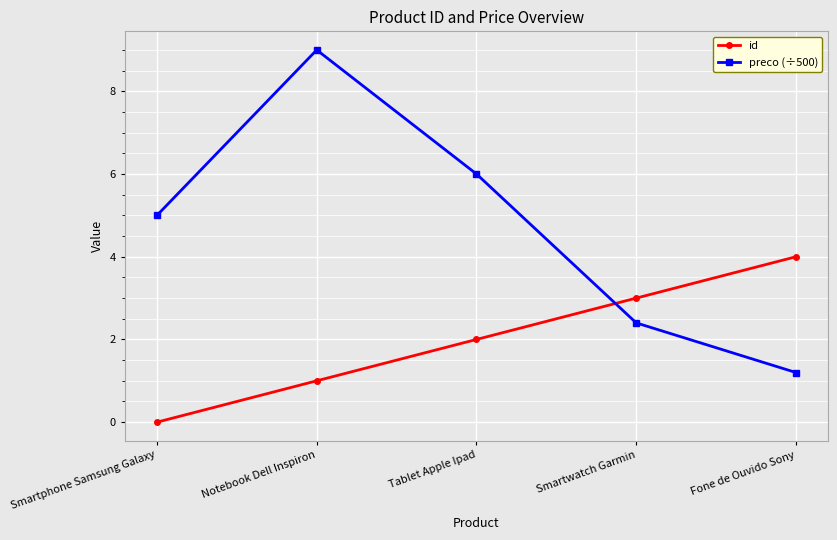

Where do preco (÷500) and id first cross each other?

Tablet Apple Ipad and Smartwatch Garmin